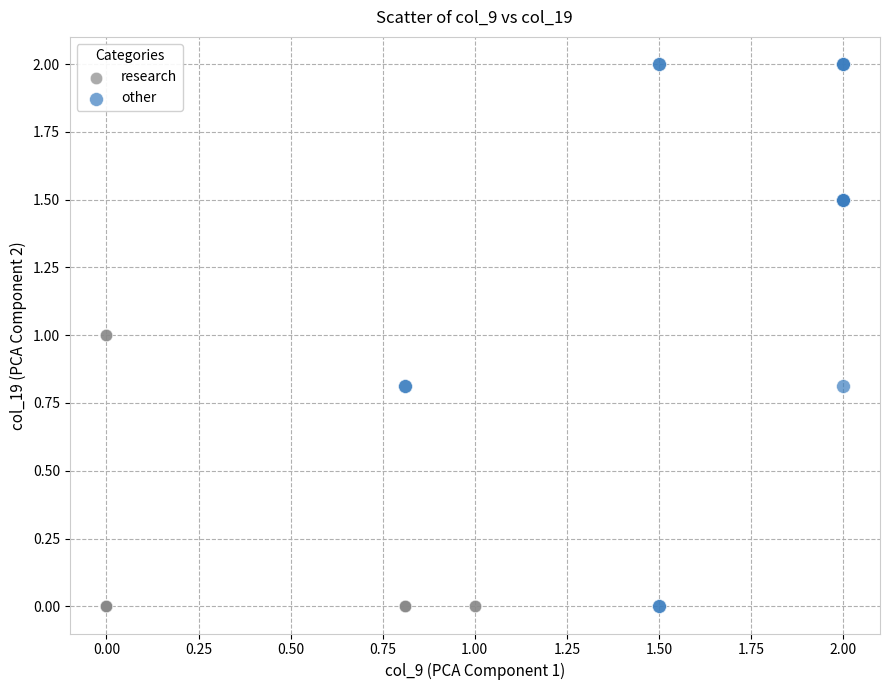

Which series has the widest spread of Y values?

other